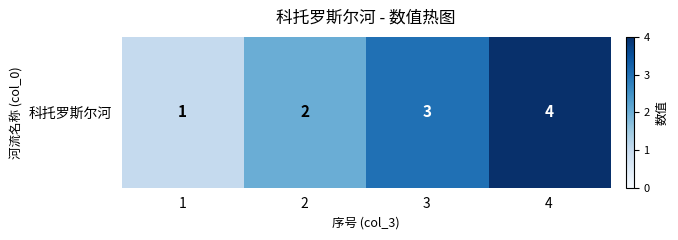

Approximately how many times larger is the value at 2 compared to 3?

0.7